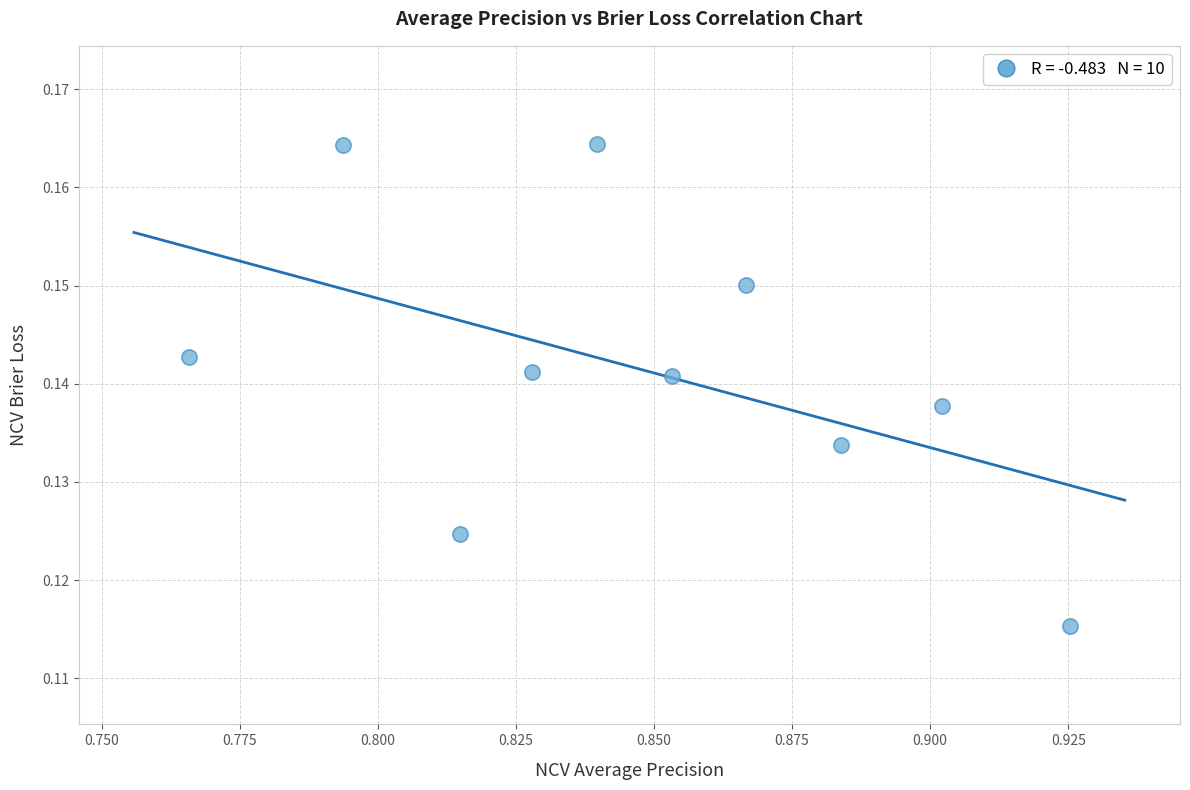

What is the average X value?

0.8